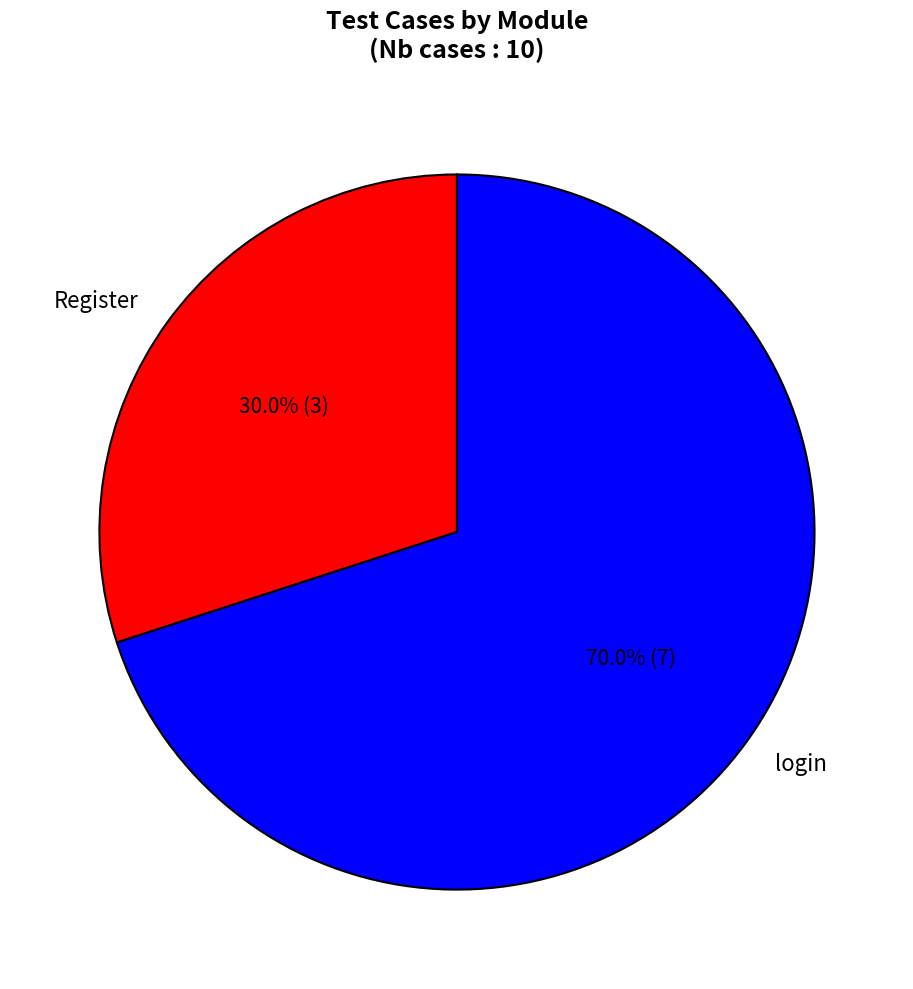

To the nearest percent, what portion does login represent?

70%